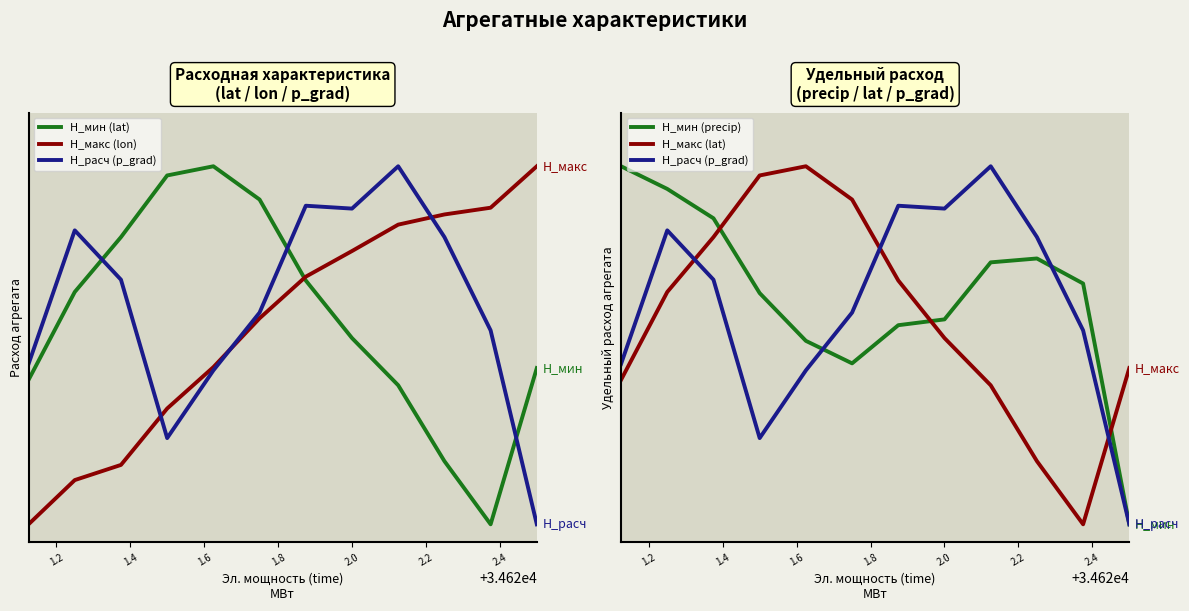

Which series has the largest total across all categories?

Н_мин (precip)